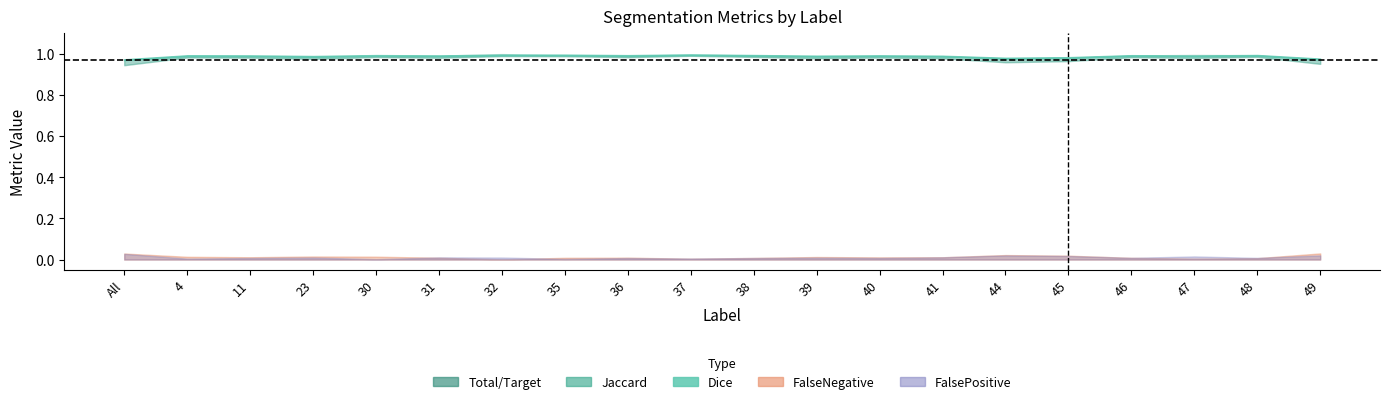

What are all the series names shown in the legend?

Total/Target, Jaccard, Dice, FalseNegative, FalsePositive